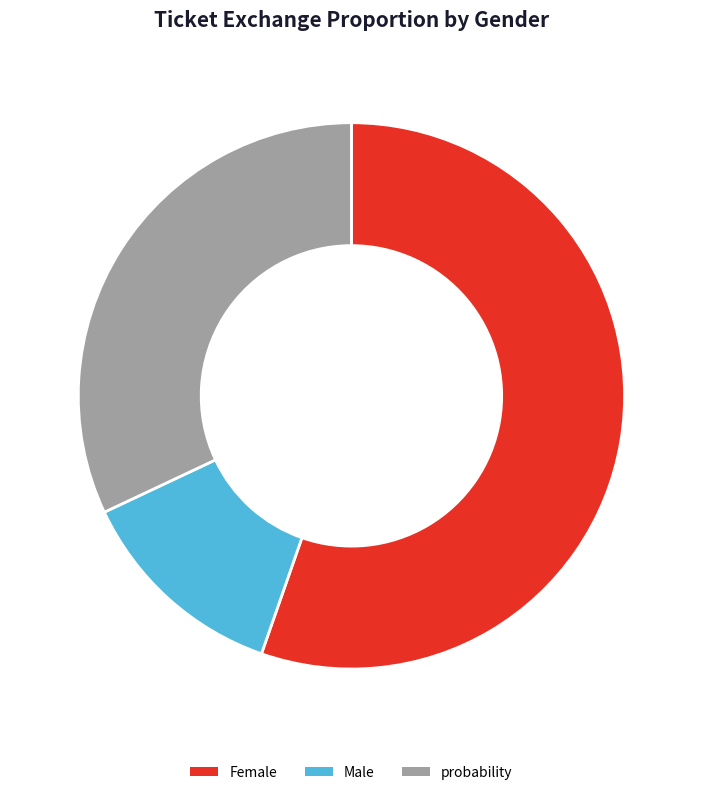

How many slices are in this pie chart?

3